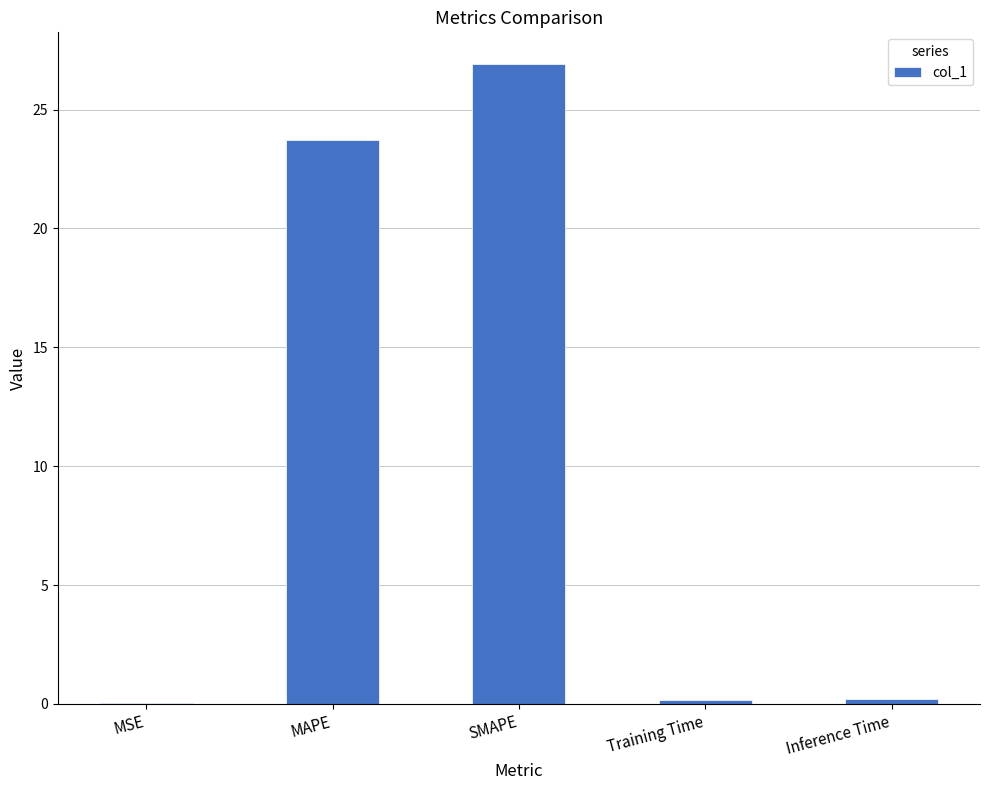

Between SMAPE and MAPE, which is larger?

SMAPE